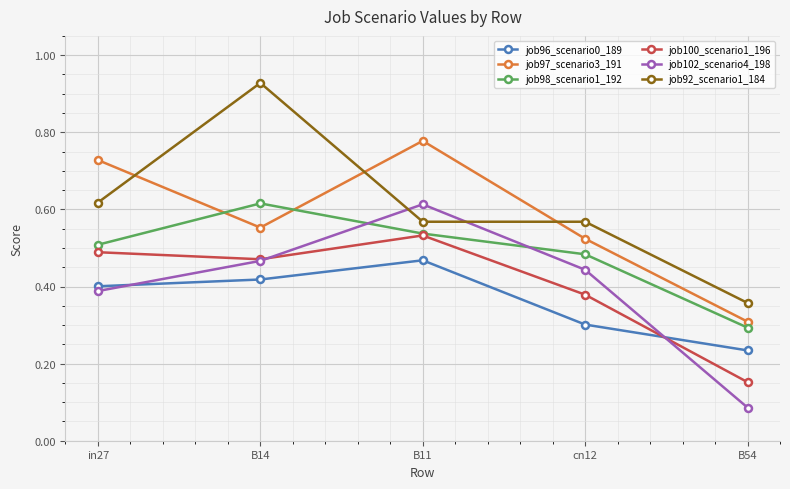

Is the value of job92_scenario1_184 at in27 greater than the value of job102_scenario4_198 at B14?

Yes